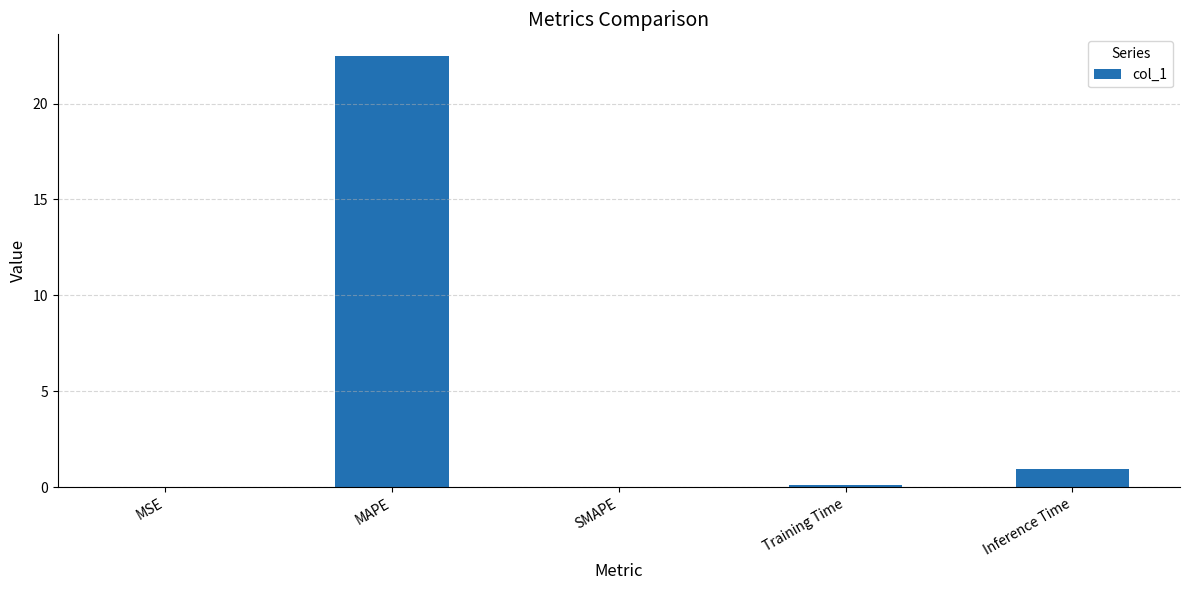

The chart shows a value of 0.0 at MSE. True or false?

True